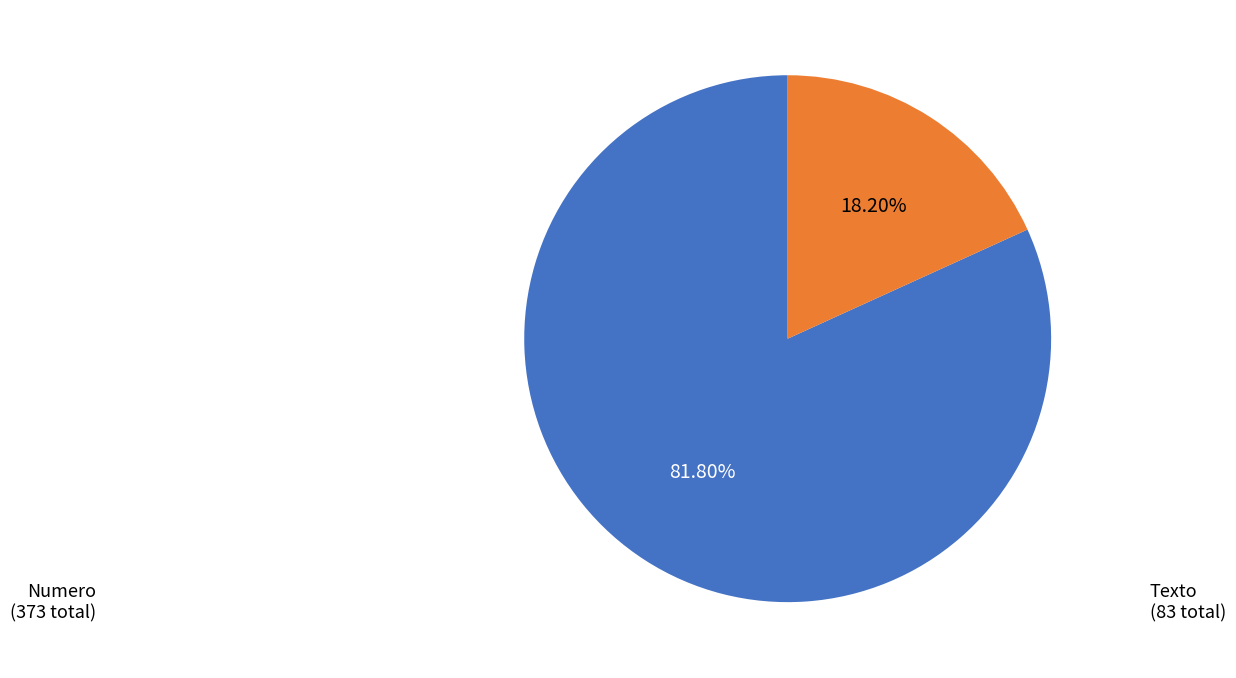

How many segments does this pie chart have?

2